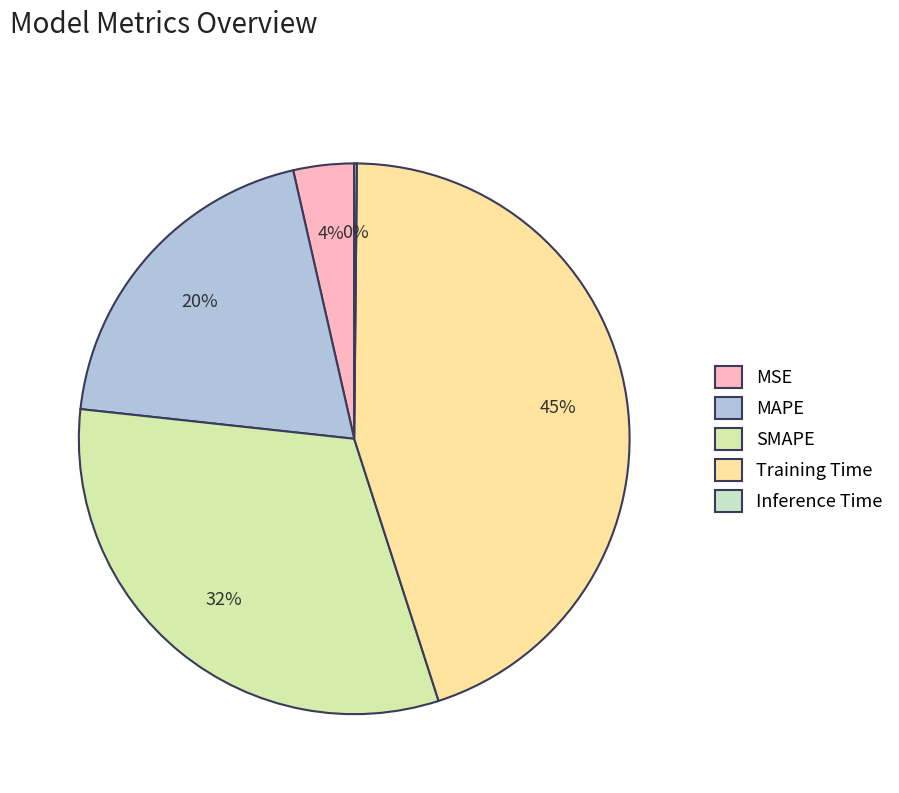

What portion of the pie excludes MAPE?

80.3%